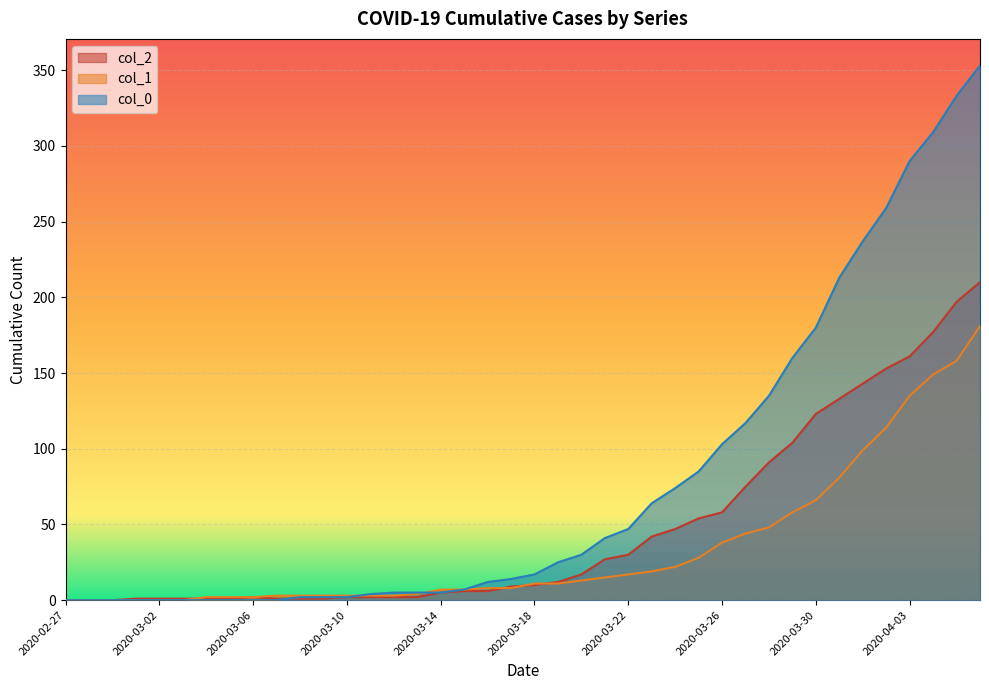

What is the average value of the col_0 series?

78